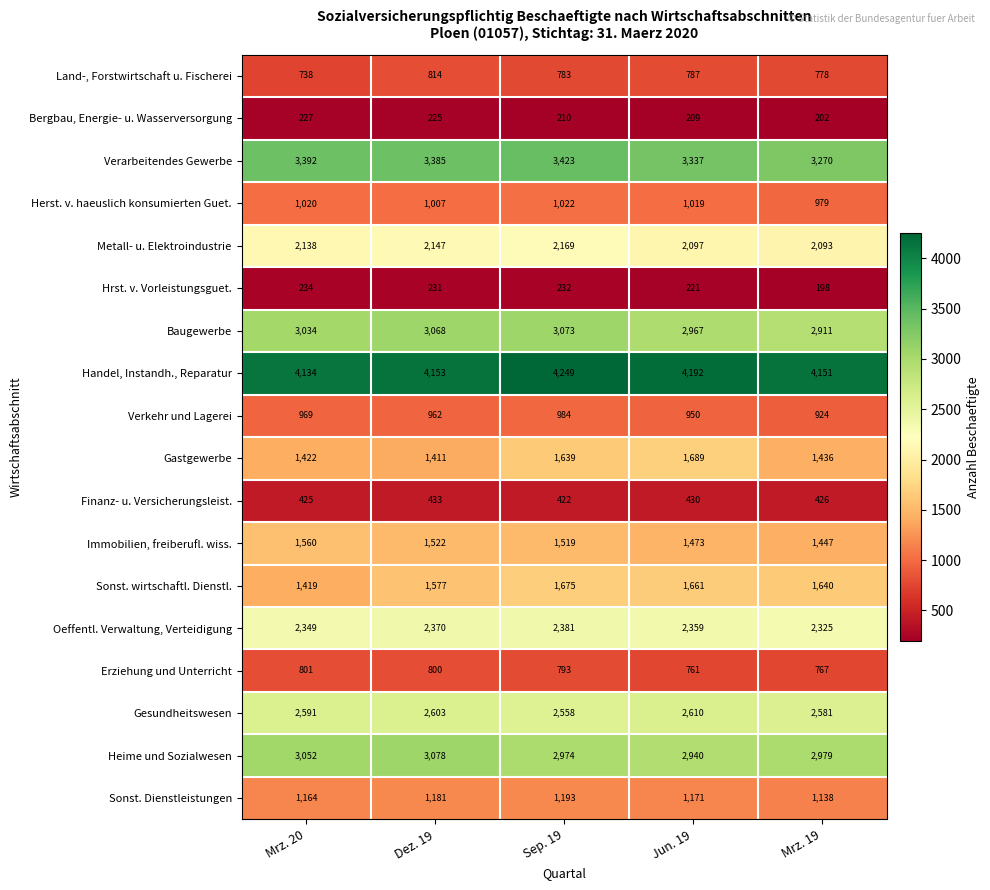

Rank the categories by Baugewerbe value from lowest to highest.

Mrz. 19, Jun. 19, Mrz. 20, Dez. 19, Sep. 19